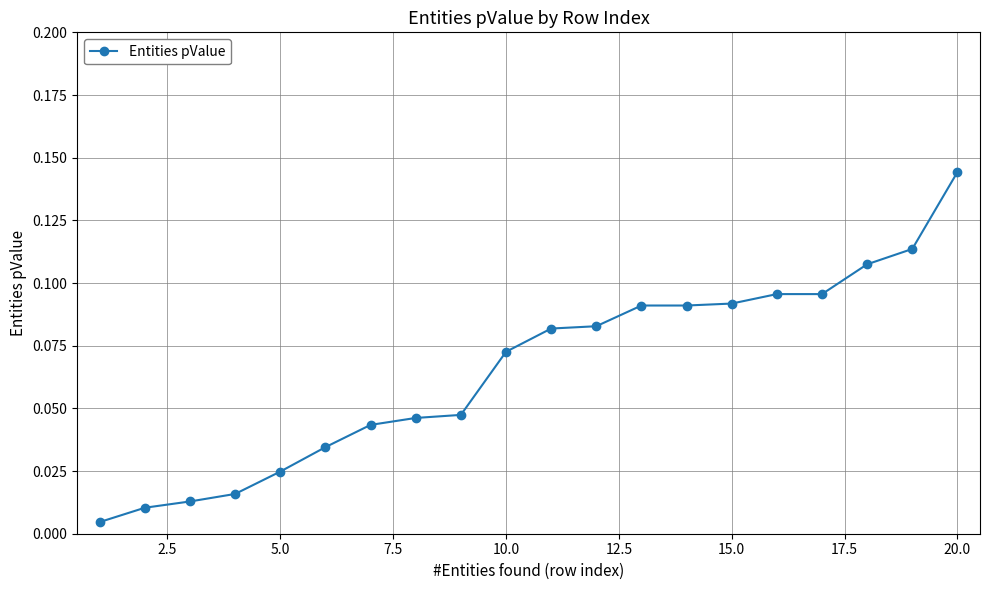

What is the sum of all values?

1.3